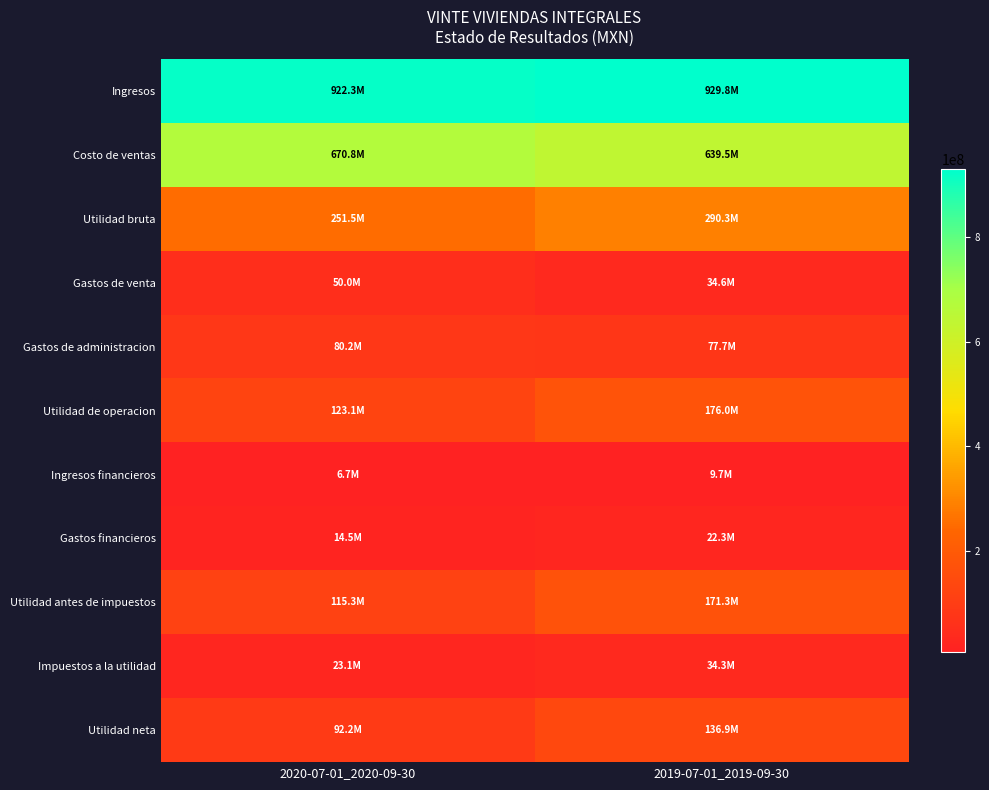

Reading left to right, what are all the values shown in this chart?

Ingresos: 2020-07-01_2020-09-30=922328000	2019-07-01_2019-09-30=929756000
Costo de ventas: 2020-07-01_2020-09-30=670842000	2019-07-01_2019-09-30=639481000
Utilidad bruta: 2020-07-01_2020-09-30=251486000	2019-07-01_2019-09-30=290275000
Gastos de venta: 2020-07-01_2020-09-30=49986000	2019-07-01_2019-09-30=34608000
Gastos de administracion: 2020-07-01_2020-09-30=80166000	2019-07-01_2019-09-30=77658000
Utilidad de operacion: 2020-07-01_2020-09-30=123106000	2019-07-01_2019-09-30=175953000
Ingresos financieros: 2020-07-01_2020-09-30=6664000	2019-07-01_2019-09-30=9695000
Gastos financieros: 2020-07-01_2020-09-30=14466000	2019-07-01_2019-09-30=22314000
Utilidad antes de impuestos: 2020-07-01_2020-09-30=115304000	2019-07-01_2019-09-30=171271000
Impuestos a la utilidad: 2020-07-01_2020-09-30=23070000	2019-07-01_2019-09-30=34340000
Utilidad neta: 2020-07-01_2020-09-30=92234000	2019-07-01_2019-09-30=136931000